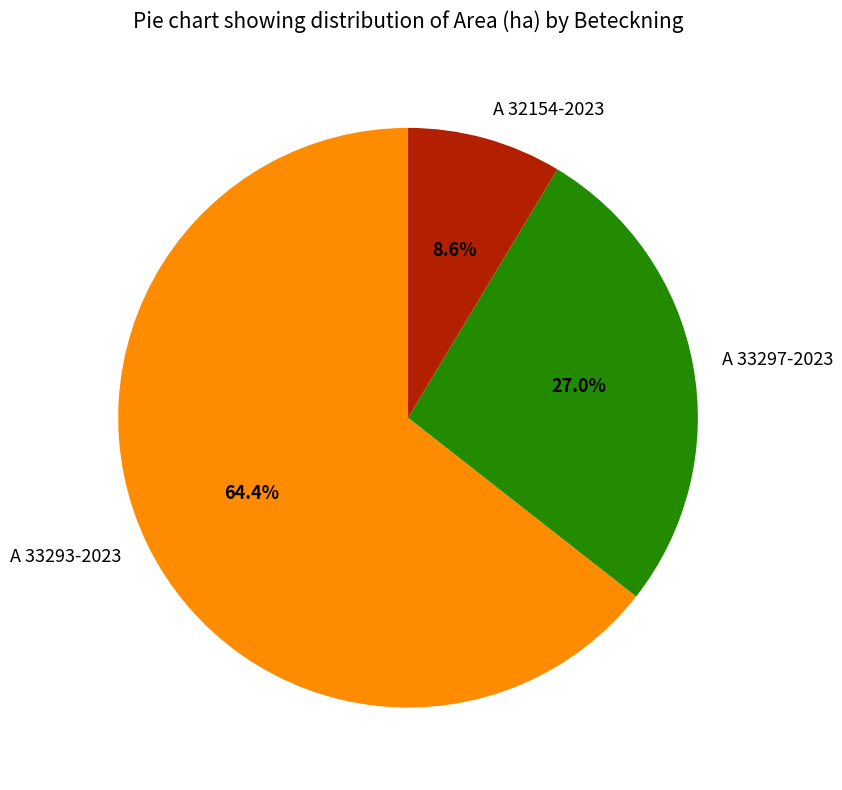

To the nearest percent, what is the combined percentage of A 32154-2023 and A 33297-2023?

36%